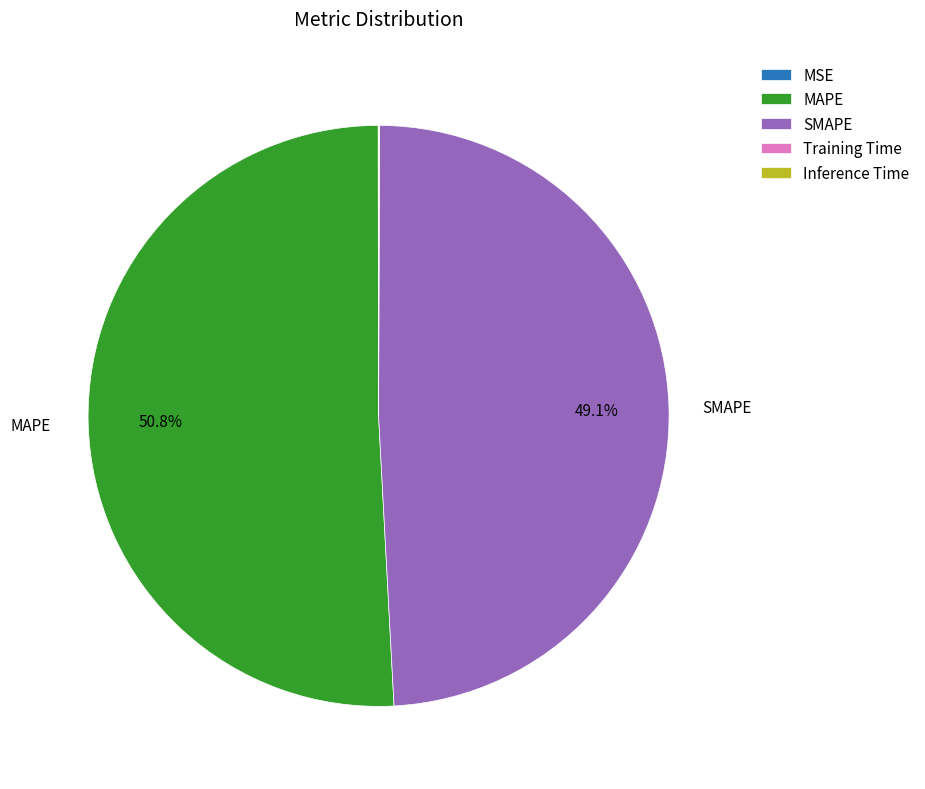

Which slice is the largest?

MAPE